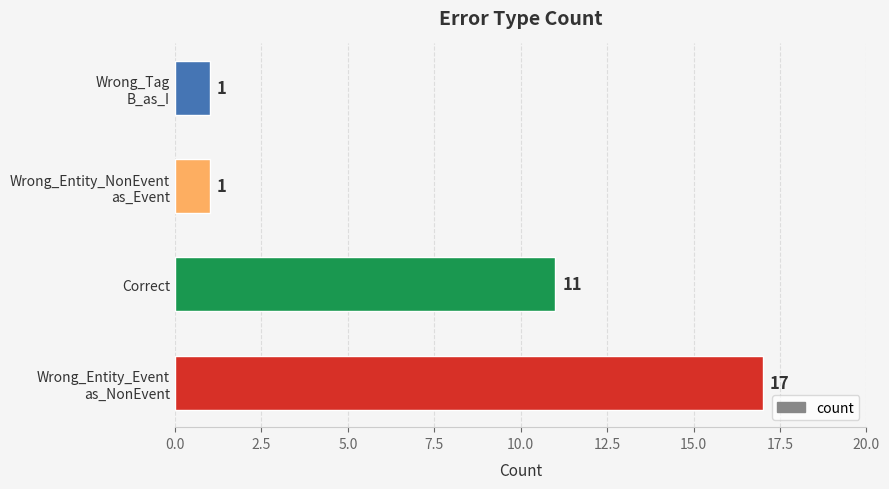

What is the maximum value shown in the chart?

17